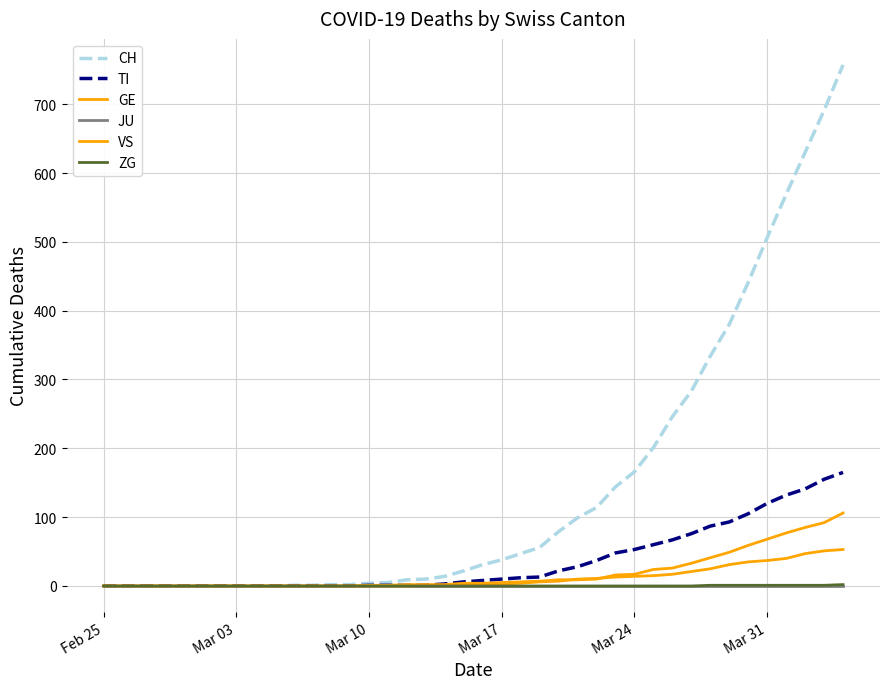

How many lines are shown in the chart?

6